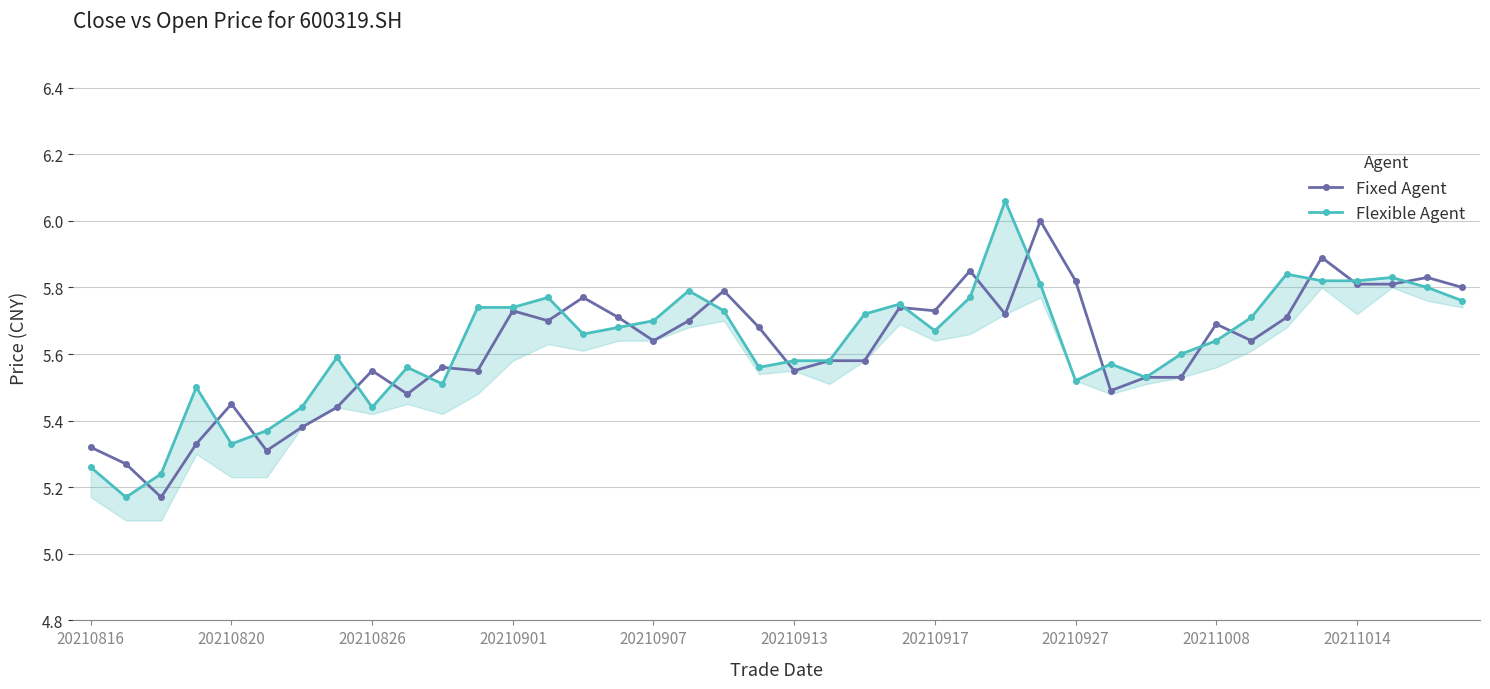

What is the difference between the maximum and minimum values in the Flexible Agent series?

0.9